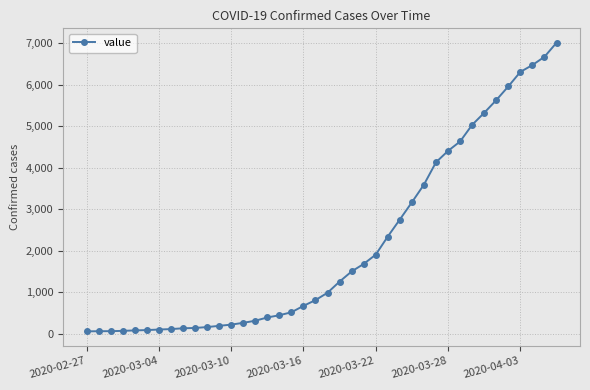

What is the greatest value displayed?

7004